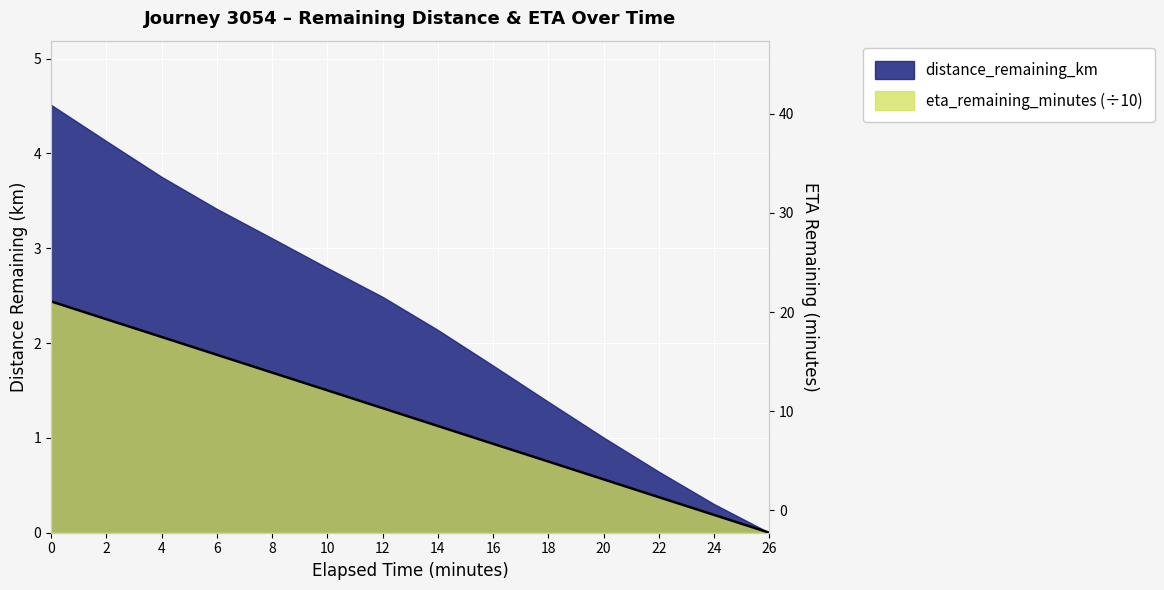

Between 20.0 and 16.0, which is larger?

16.0